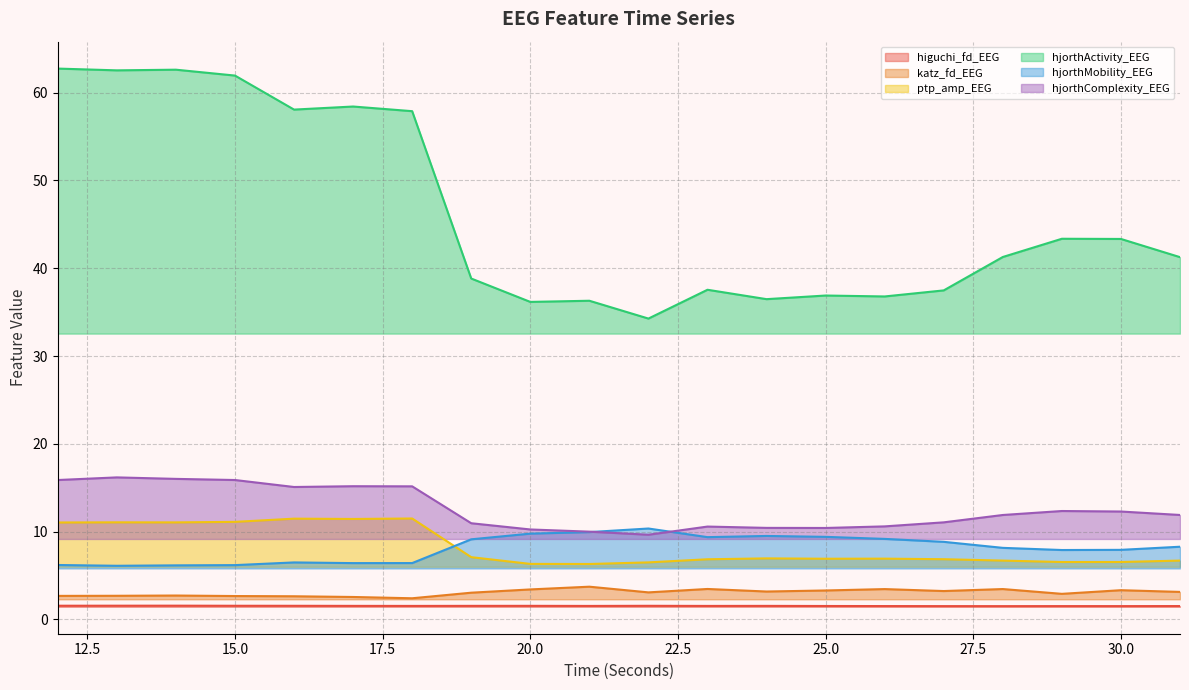

What is the average value of the higuchi_fd_EEG series?

1.5